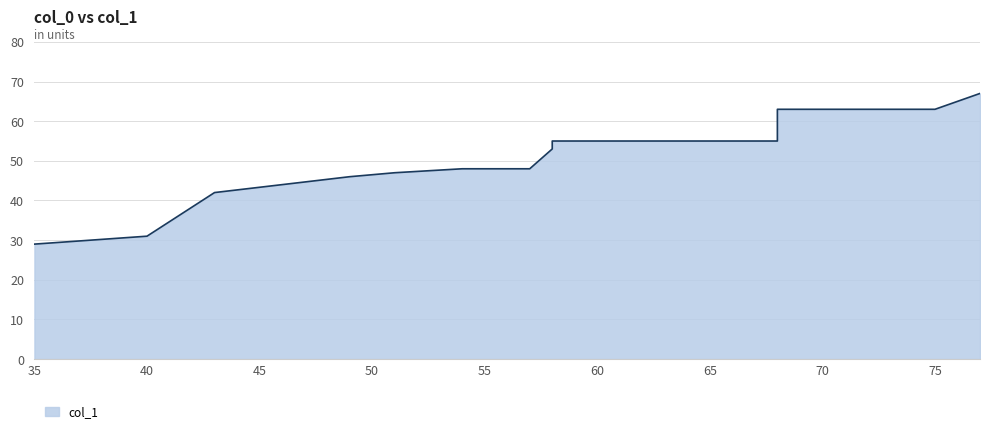

What is the difference between the values at 58 and 58?

2